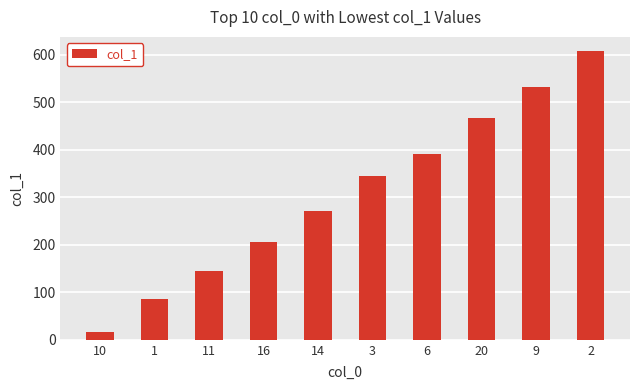

What is the average value?

306